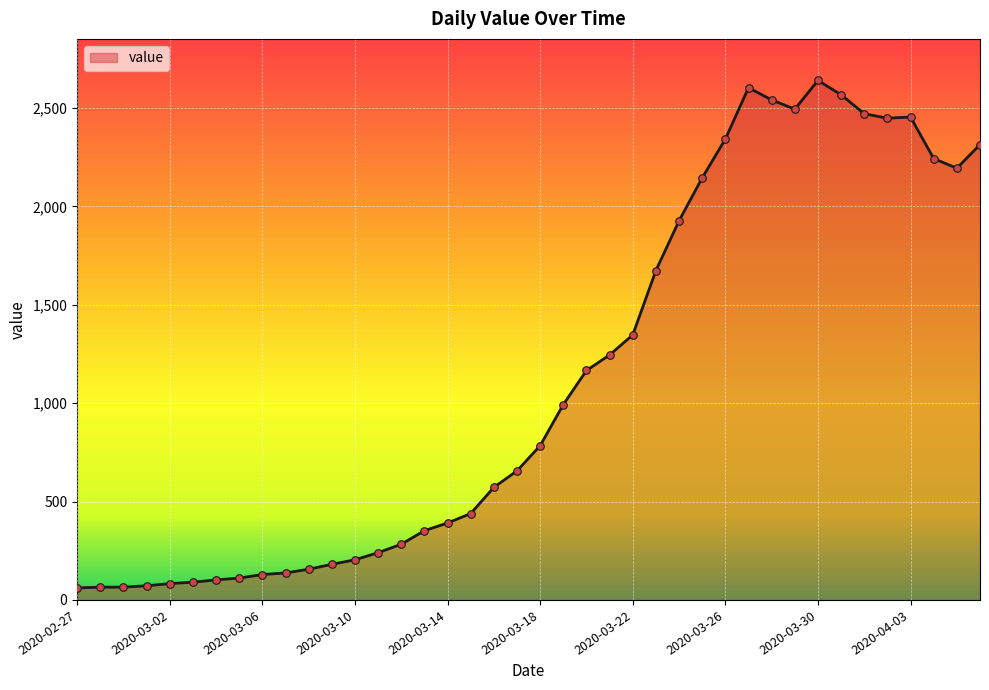

What is the minimum value shown in the chart?

61